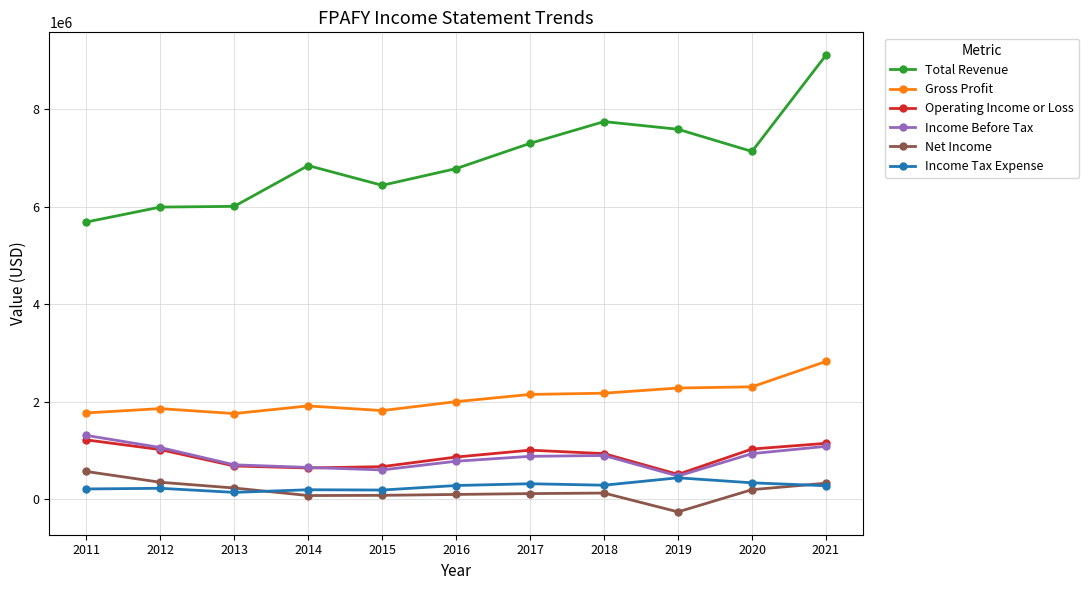

What is the maximum value shown in the chart?

9103200